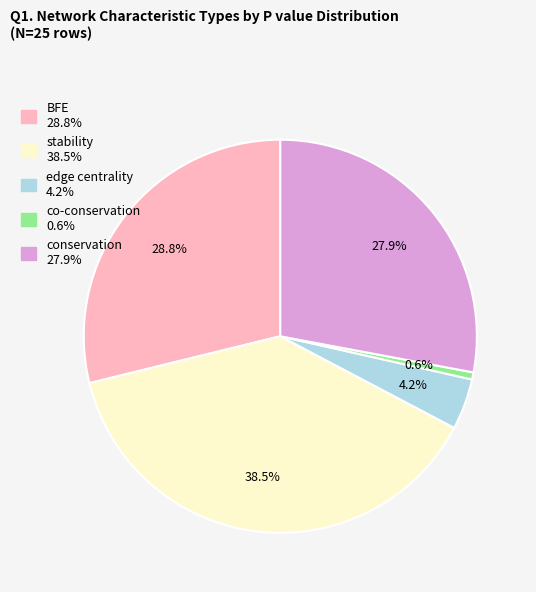

Count the number of slices in the pie.

5